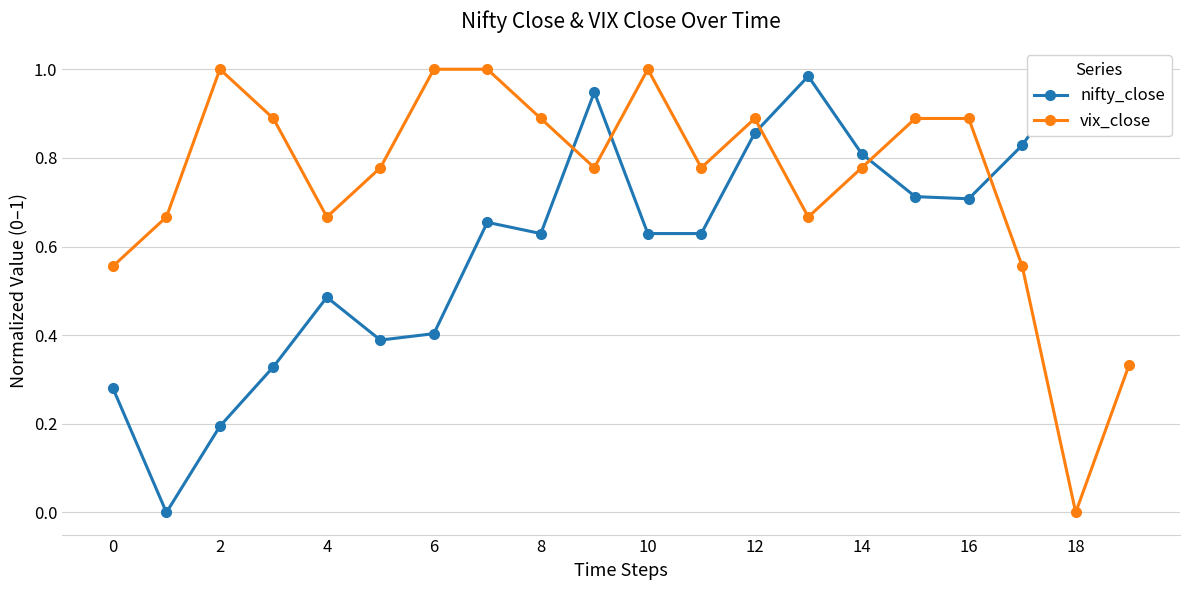

What is the maximum value for vix_close?

1.0